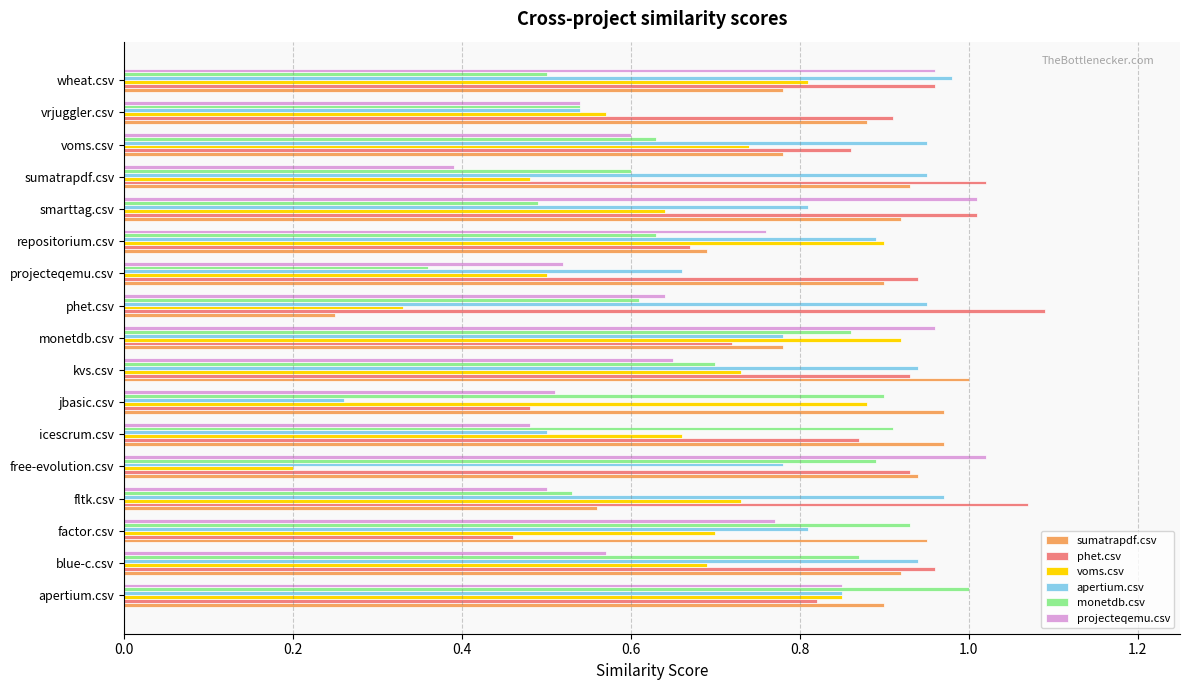

How many distinct data groups are displayed?

6